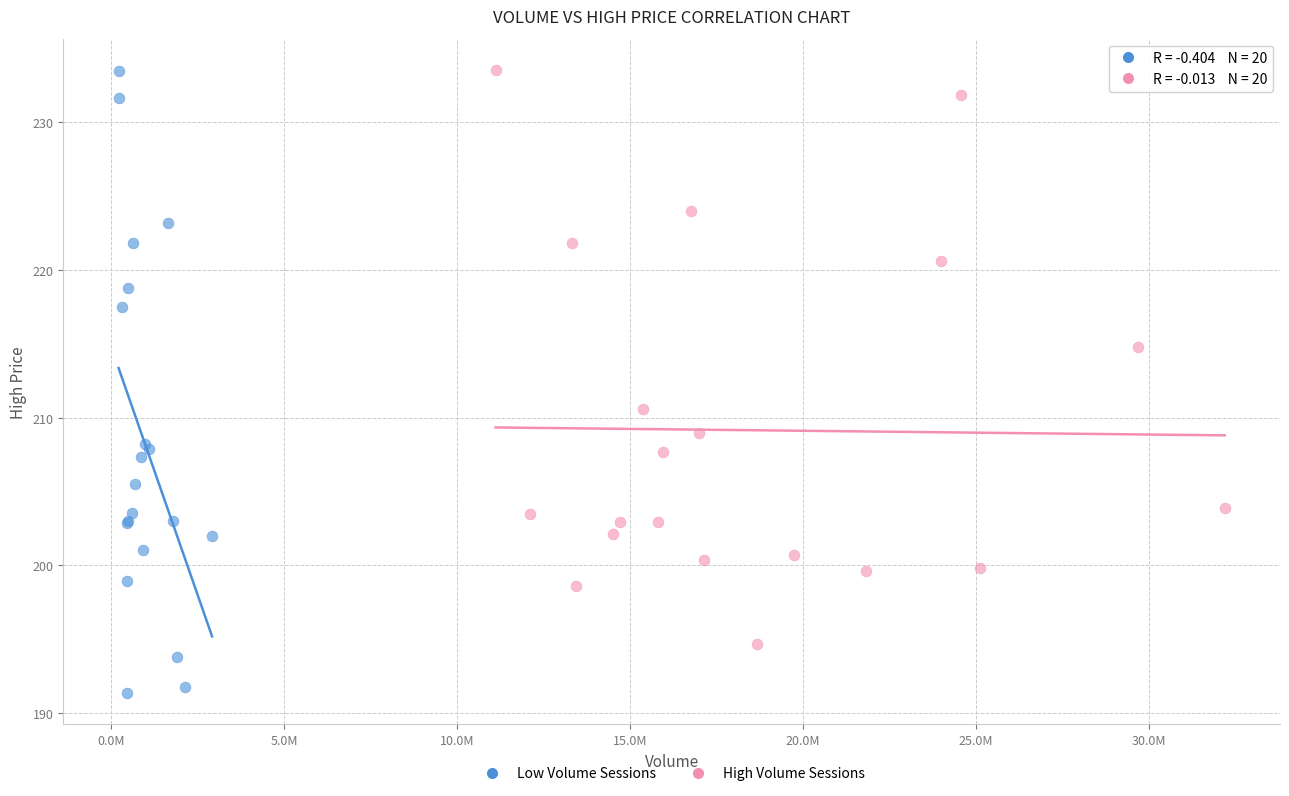

Which series has the widest spread of Y values?

Low Volume Sessions